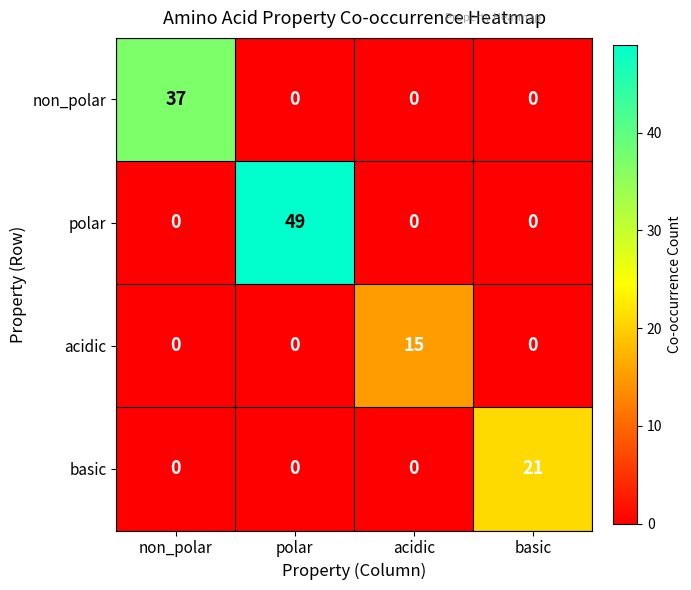

Which series has the largest total across all categories?

polar